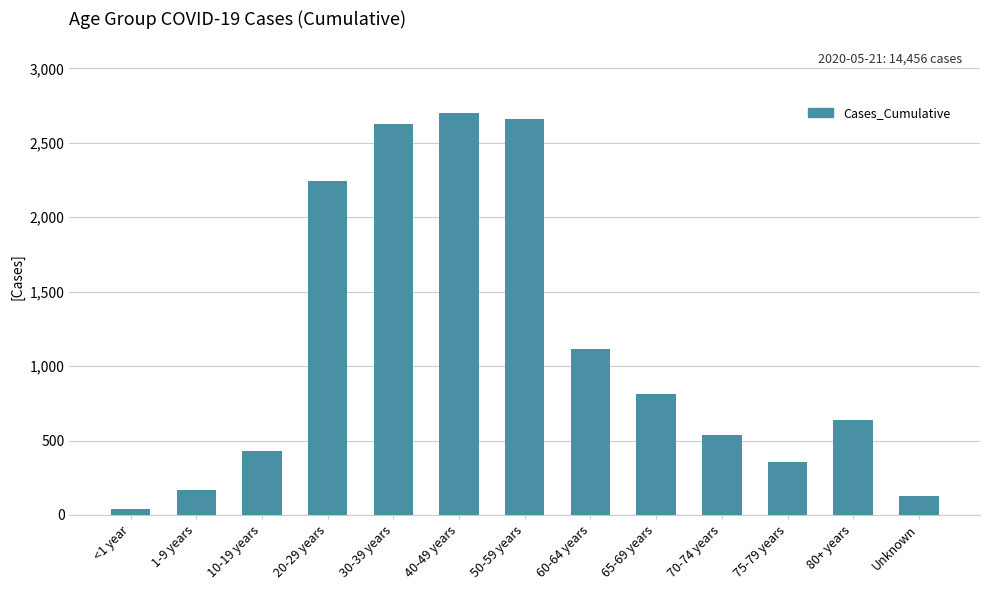

What is the difference between the values at 1-9 years and Unknown?

45